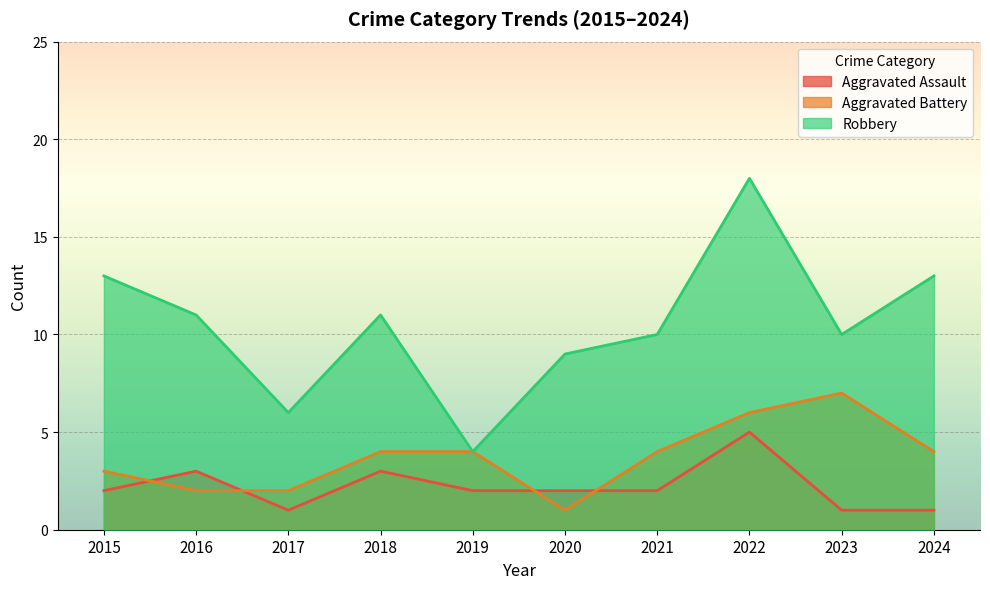

At which category does Robbery reach its first local valley?

2017